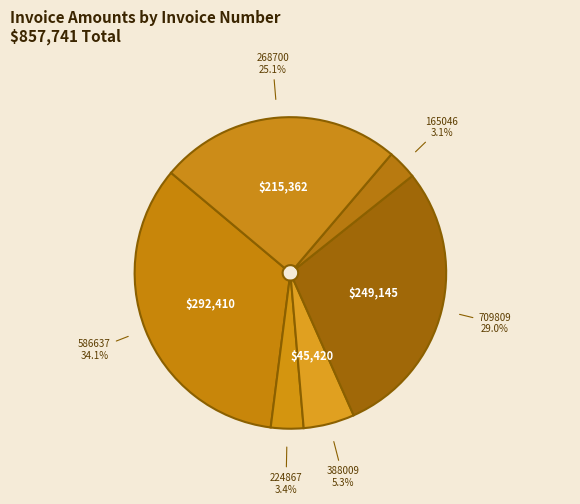

The 388009 slice represents 5% of the pie. True or false?

True